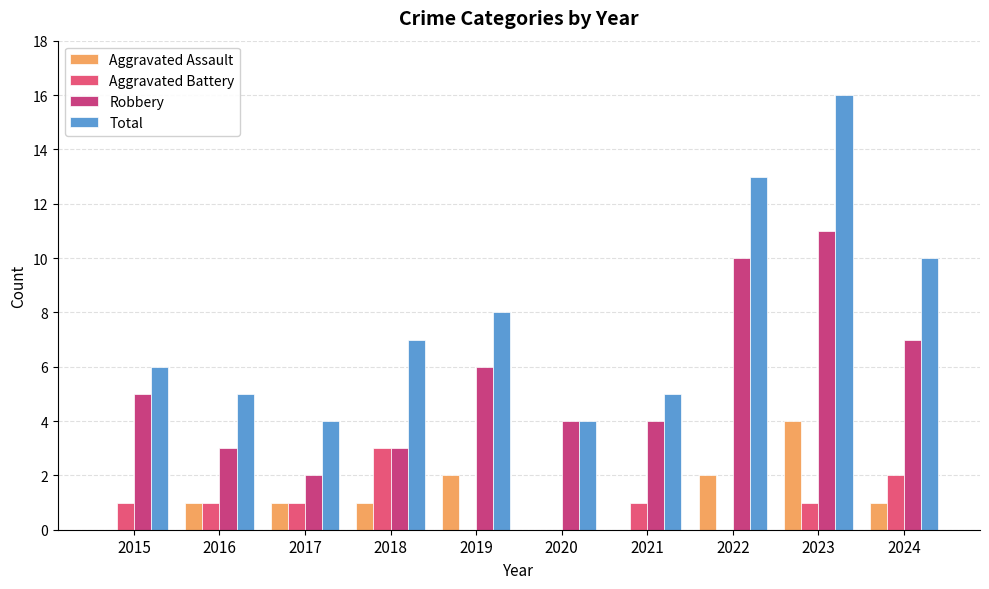

At how many categories does at least one series exceed 14?

1